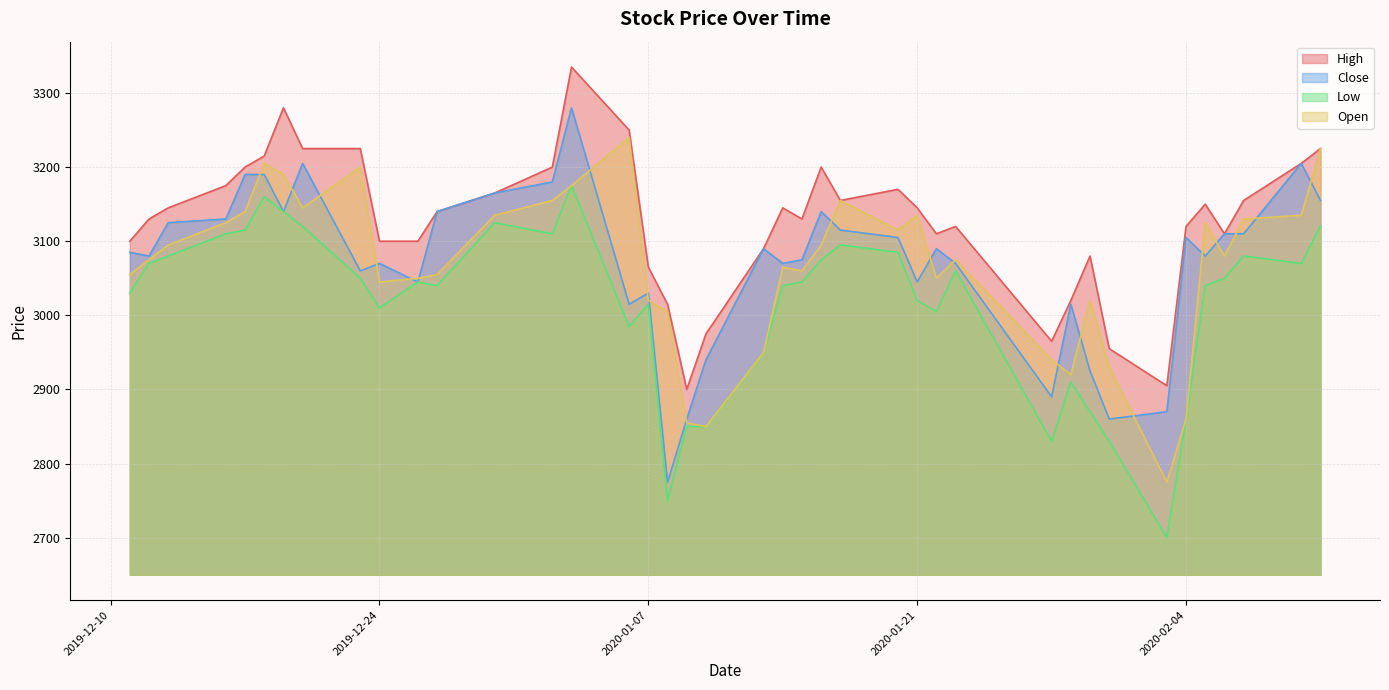

Where is the first local maximum for Open?

2019-12-18